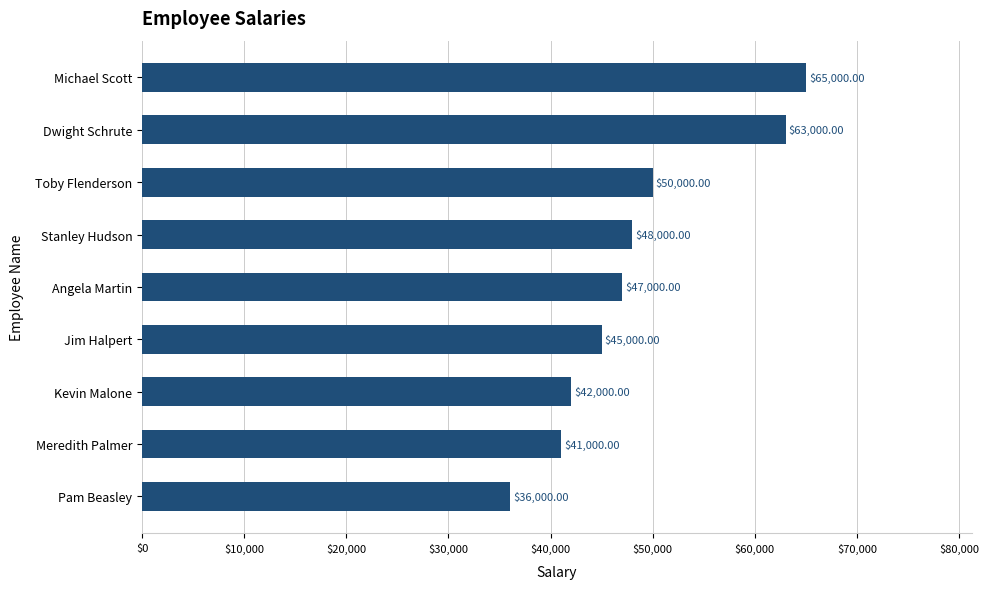

Which label corresponds to the smallest value in the chart?

Pam Beasley